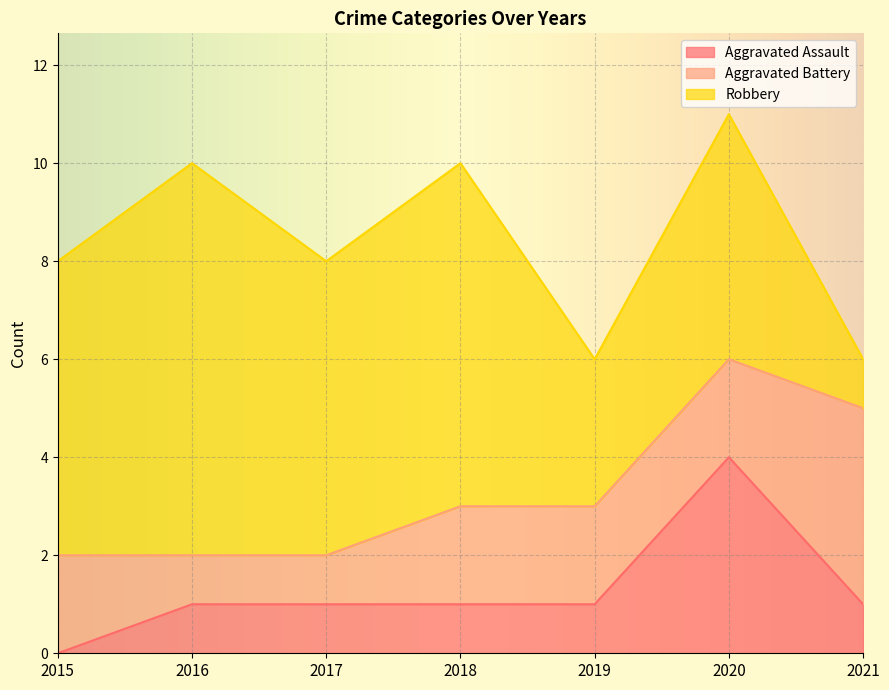

How many Robbery values are between 3 and 7?

5